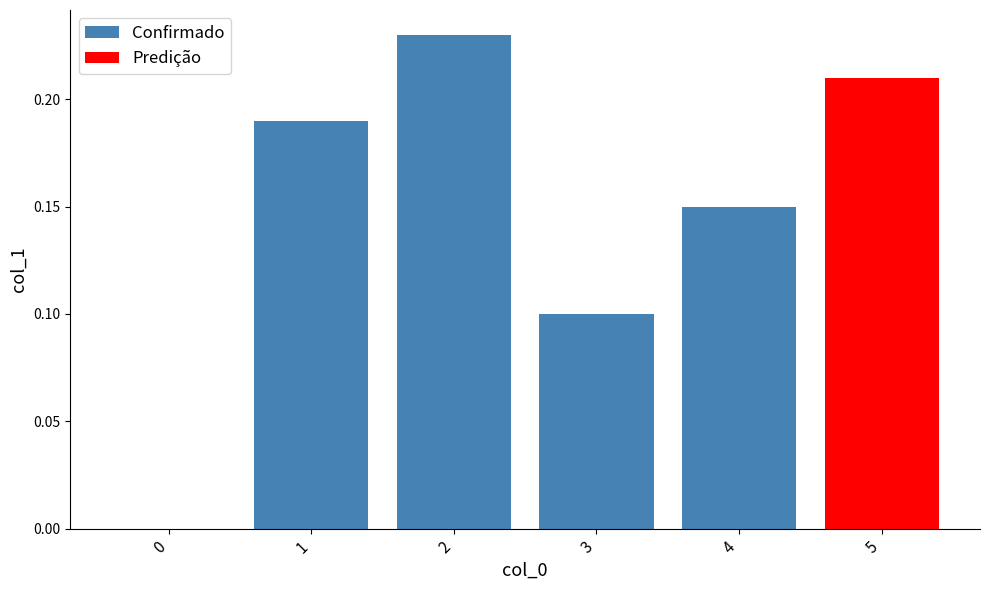

Rank the categories by value from highest to lowest.

2, 1, 4, 3, 0